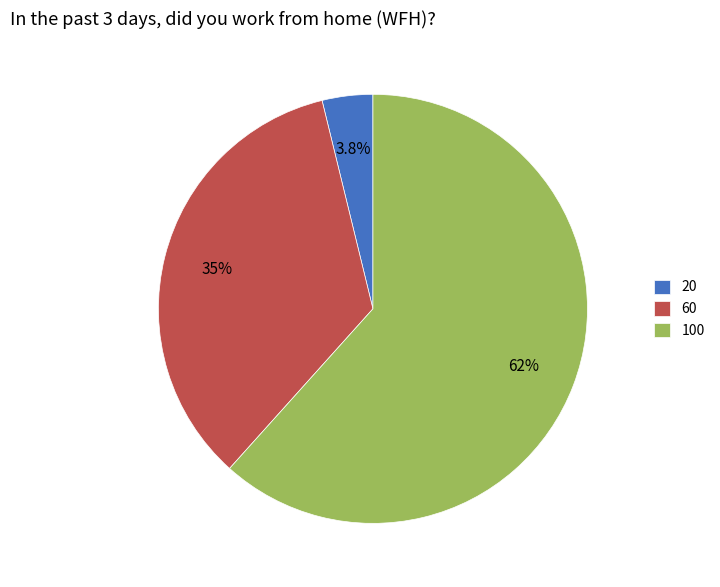

Count the number of slices in the pie.

3